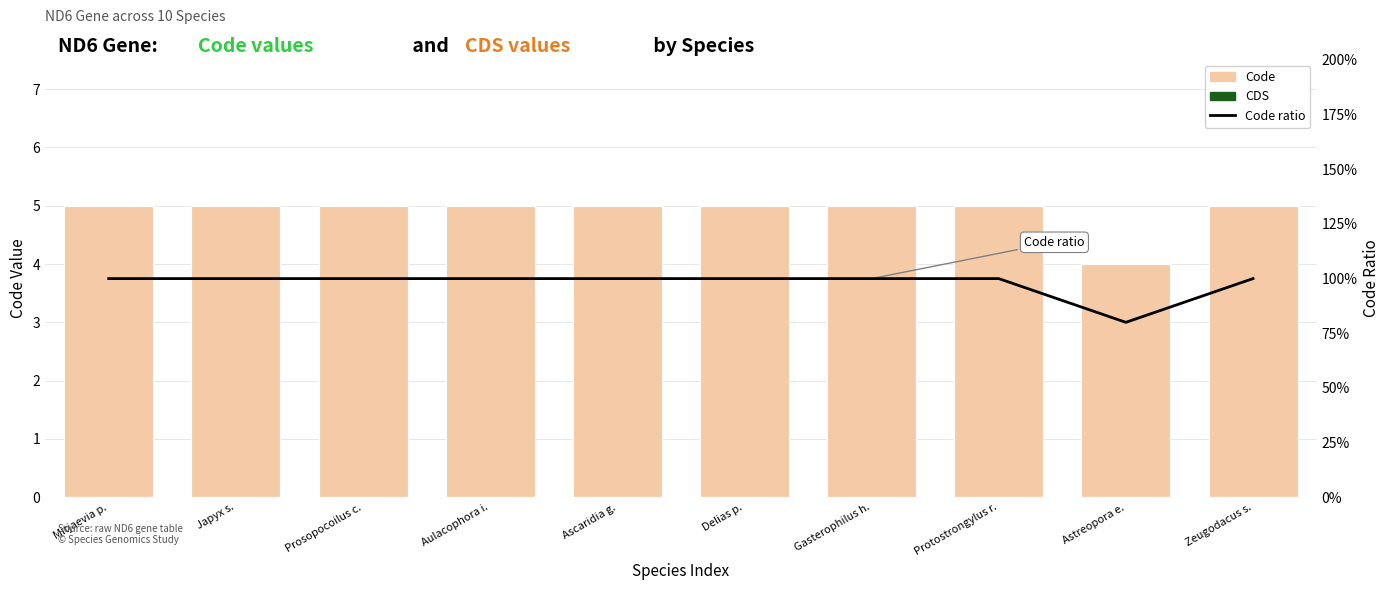

The value of CDS at Japyx s. is 0.0. True or false?

True